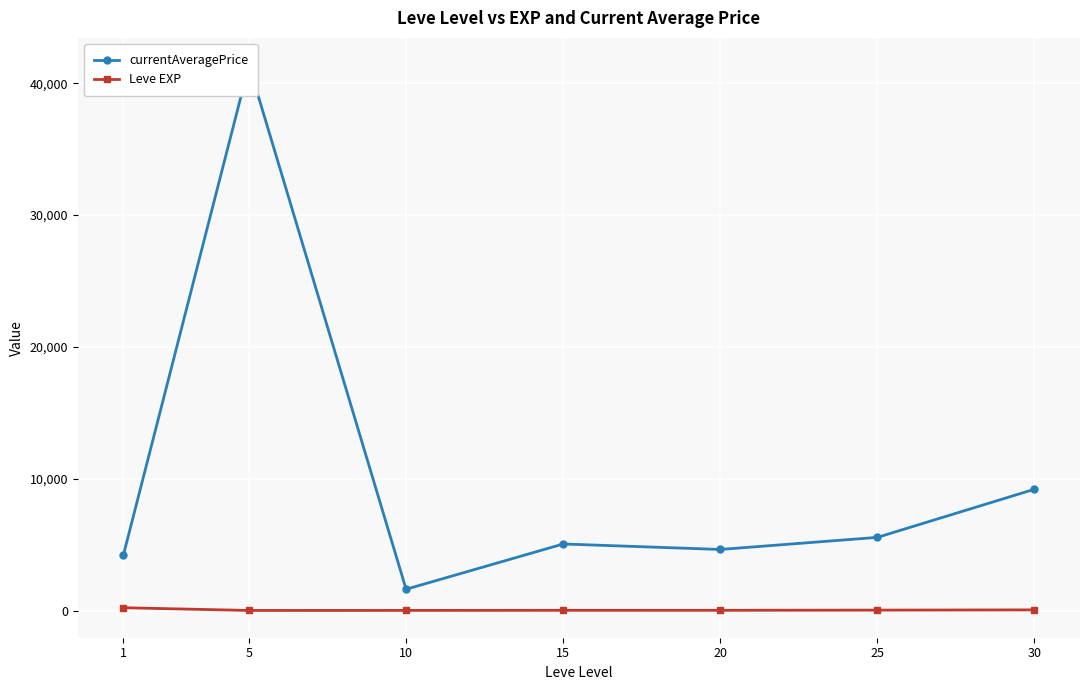

What is the difference between the Leve EXP values at 30 and 5?

43.3